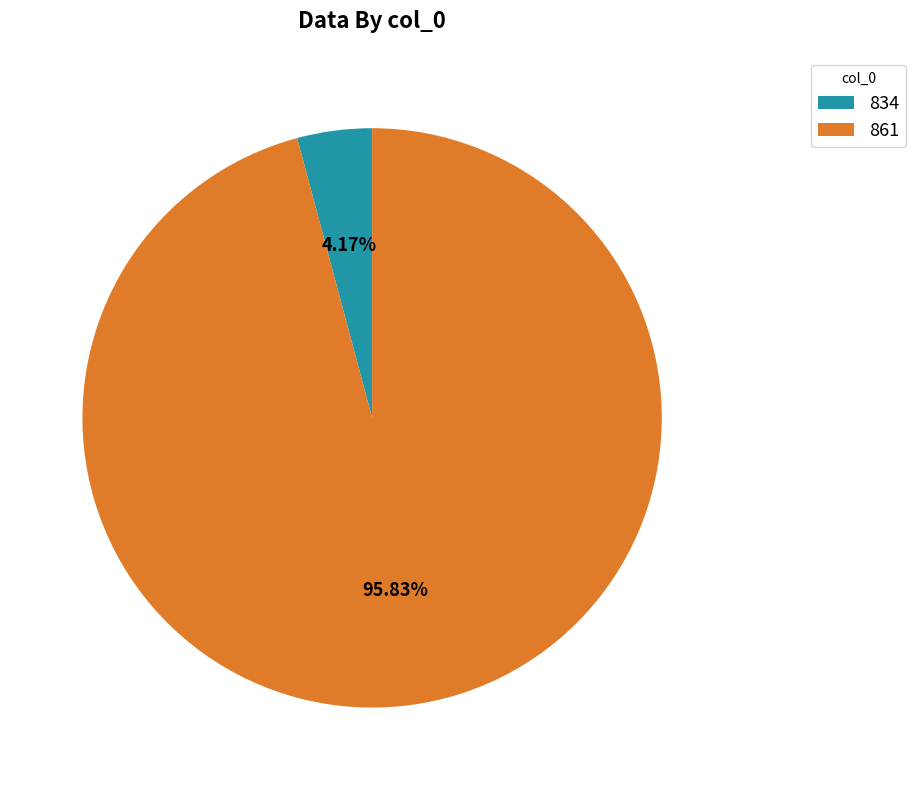

Which has a higher value, 834 or 861?

861